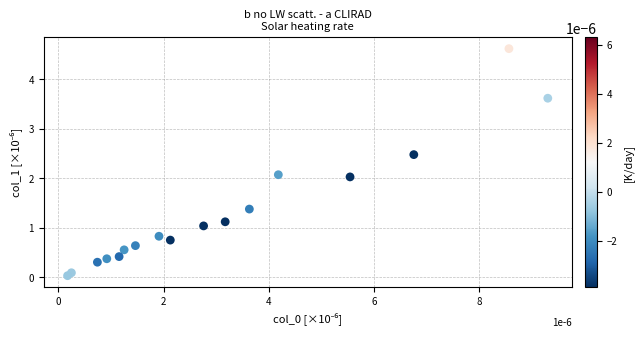

What is the range of X values (max minus min)?

9.1